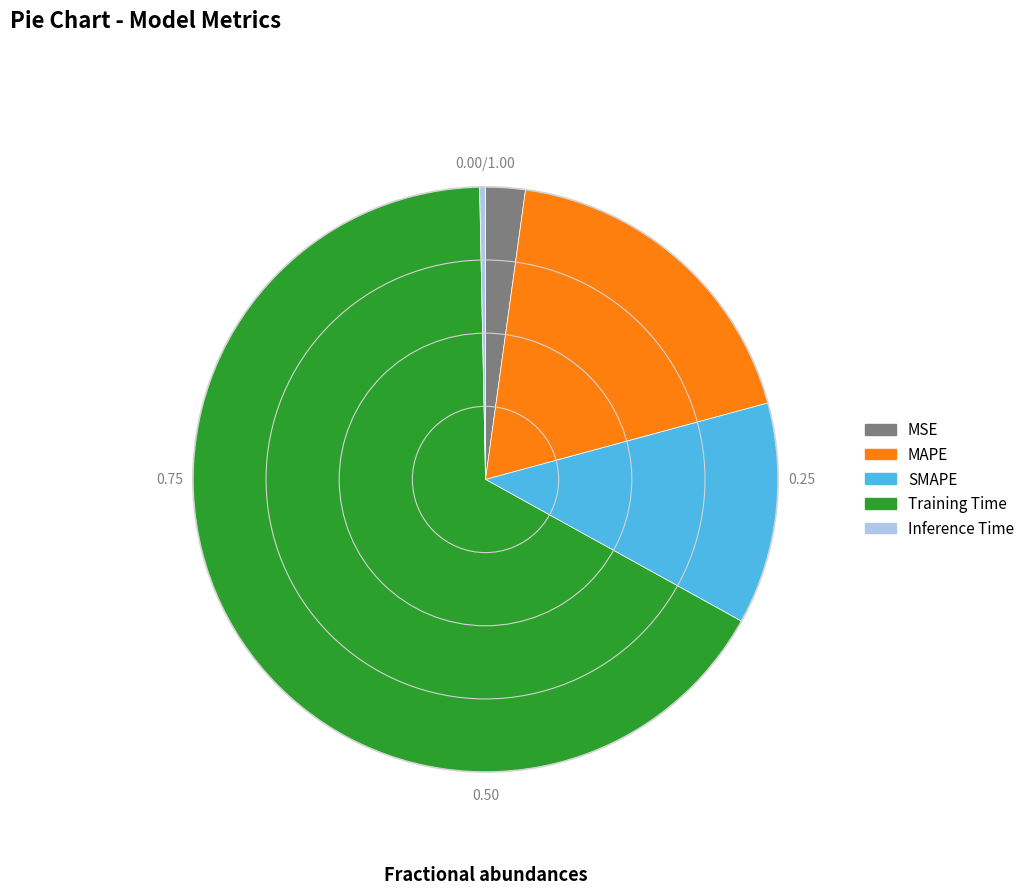

How many slices are in this pie chart?

5